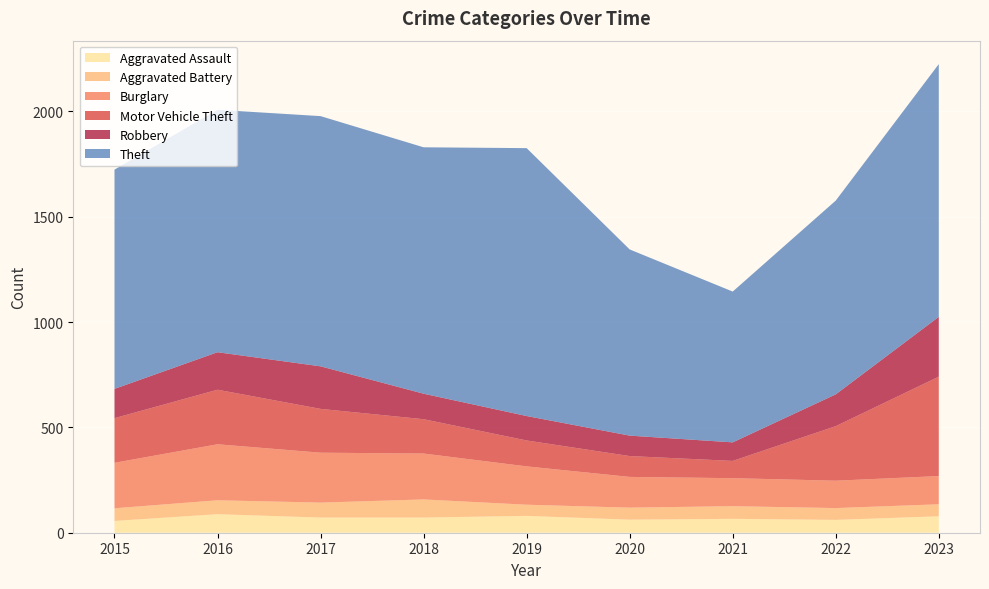

Reading left to right, list all the values displayed in this chart.

Aggravated Assault: 2015=56	2016=88	2017=72	2018=72	2019=80	2020=62	2021=66	2022=61	2023=78
Aggravated Battery: 2015=60	2016=66	2017=71	2018=86	2019=53	2020=57	2021=60	2022=56	2023=57
Burglary: 2015=216	2016=266	2017=237	2018=218	2019=182	2020=146	2021=133	2022=130	2023=134
Motor Vehicle Theft: 2015=212	2016=259	2017=208	2018=163	2019=123	2020=99	2021=82	2022=259	2023=472
Robbery: 2015=139	2016=178	2017=202	2018=121	2019=116	2020=97	2021=88	2022=151	2023=284
Theft: 2015=1041	2016=1151	2017=1188	2018=1170	2019=1272	2020=884	2021=716	2022=920	2023=1200